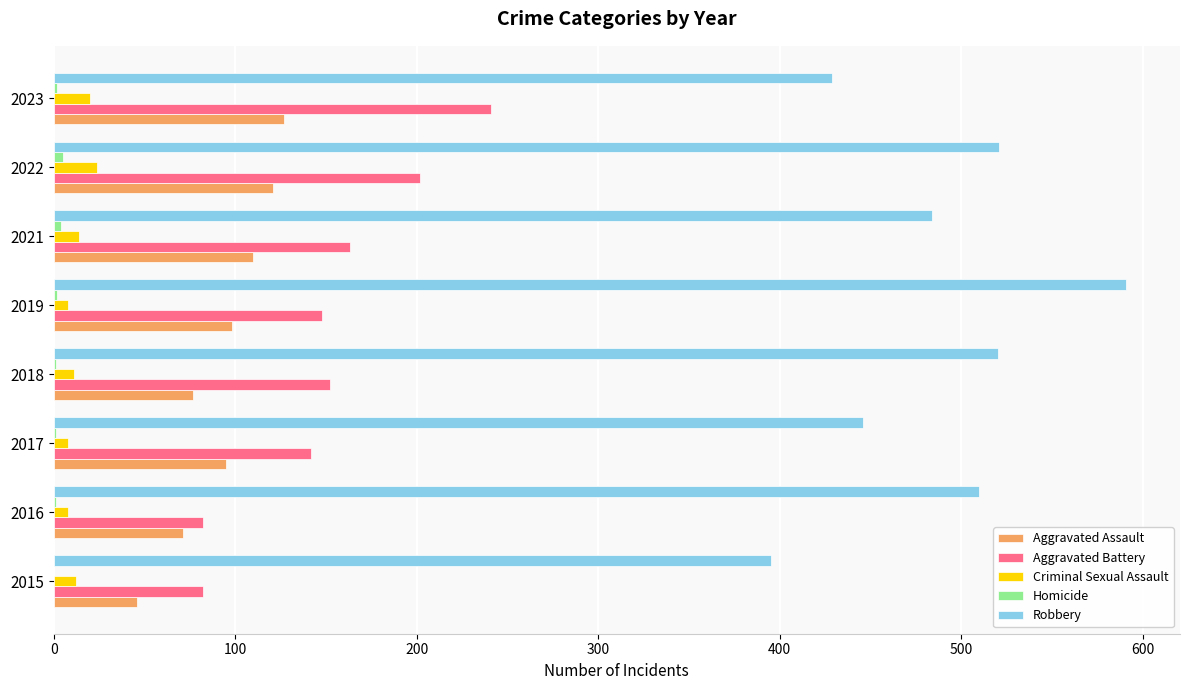

What is the maximum value for Aggravated Assault?

127